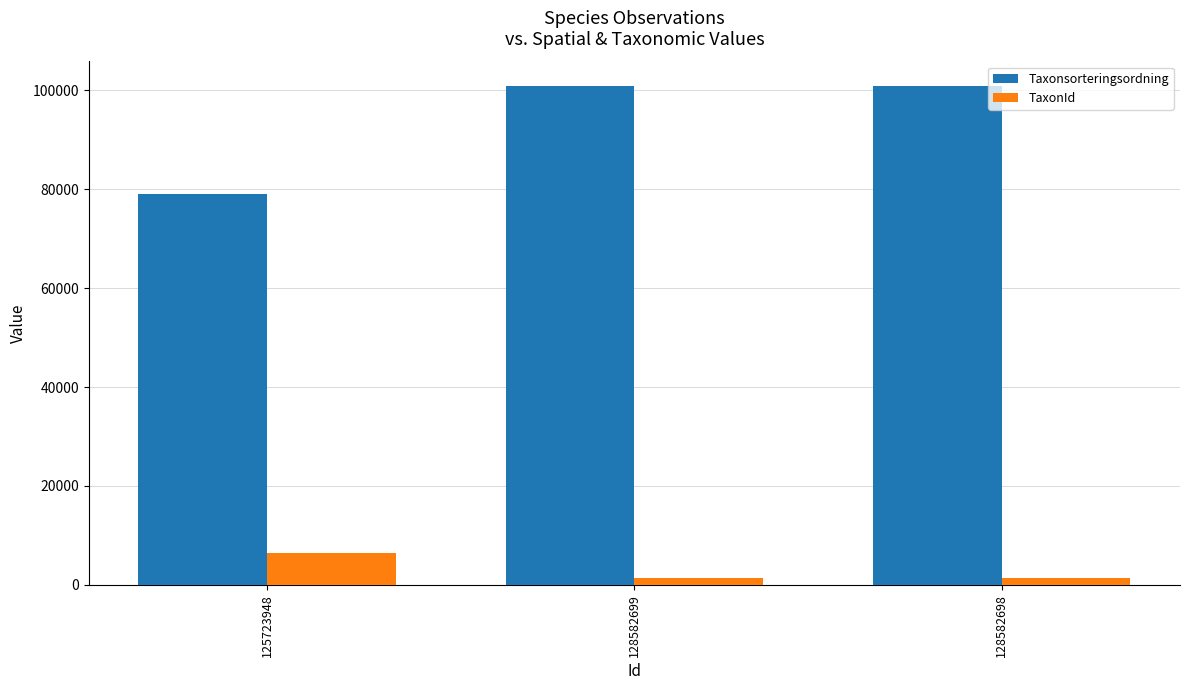

At 128582699, list the series in order from smallest to largest.

TaxonId, Taxonsorteringsordning